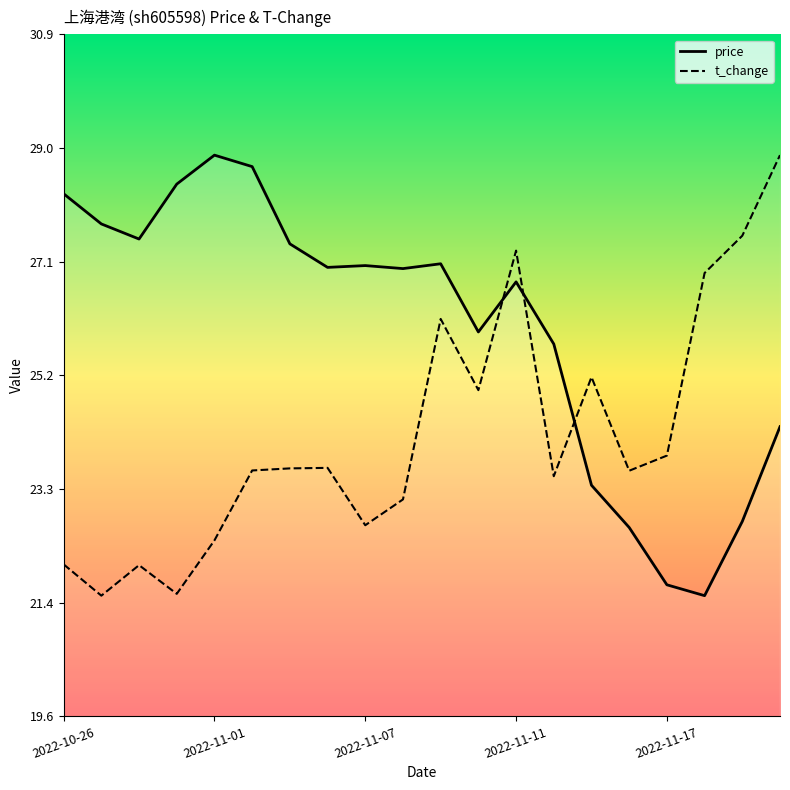

True or false: t_change has a value of 27.3 at 2022-11-11.

True